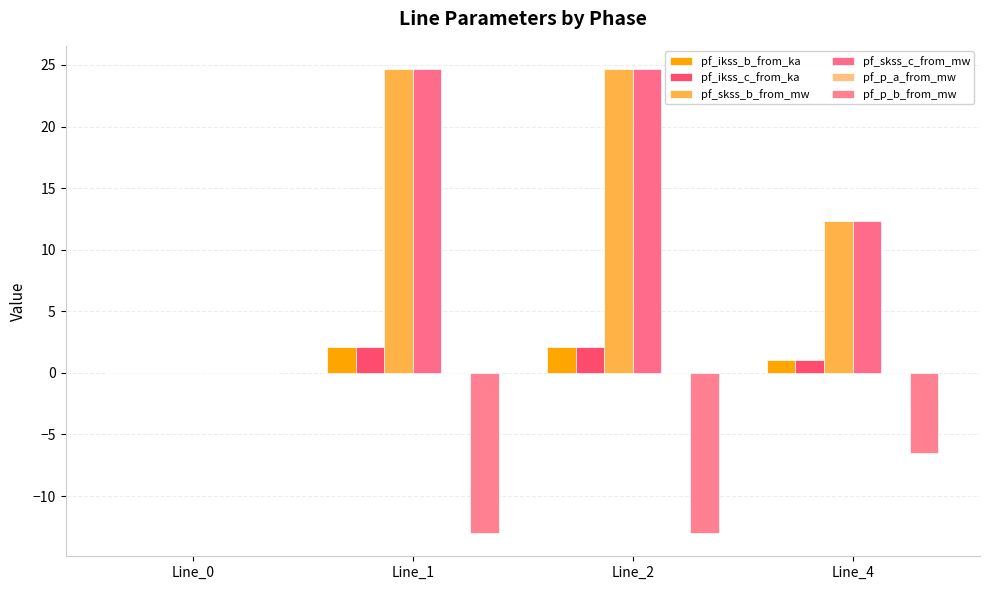

How many values in pf_ikss_c_from_ka are above zero?

3